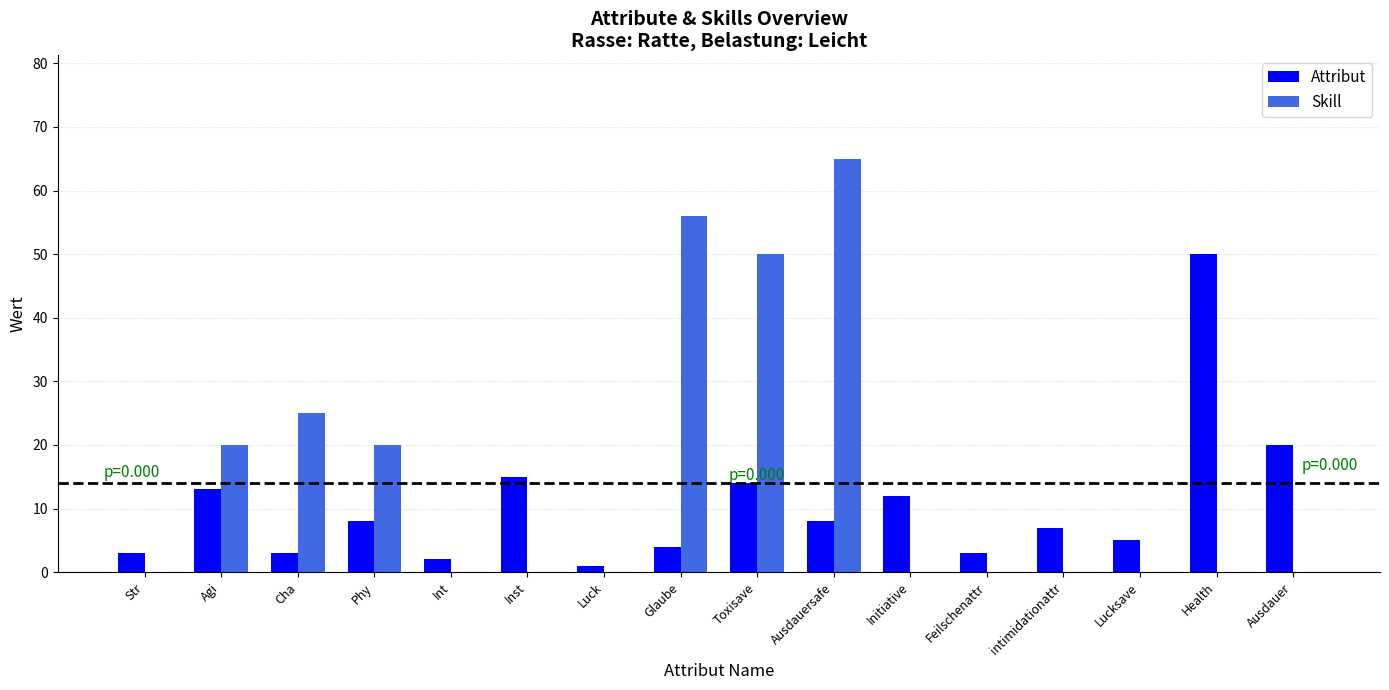

What are all the series names shown in the legend?

Attribut, Skill